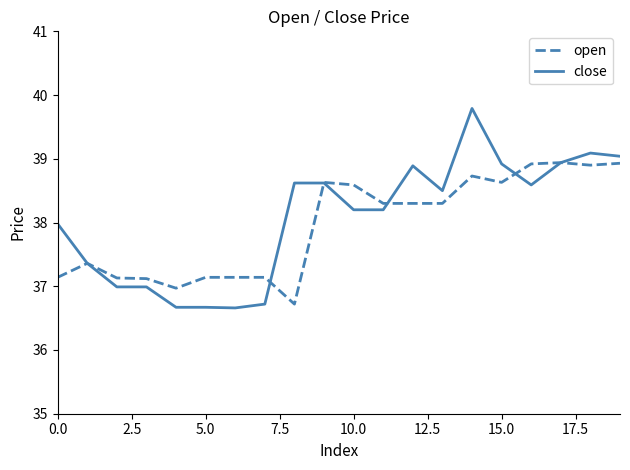

How many series are shown in this chart?

2